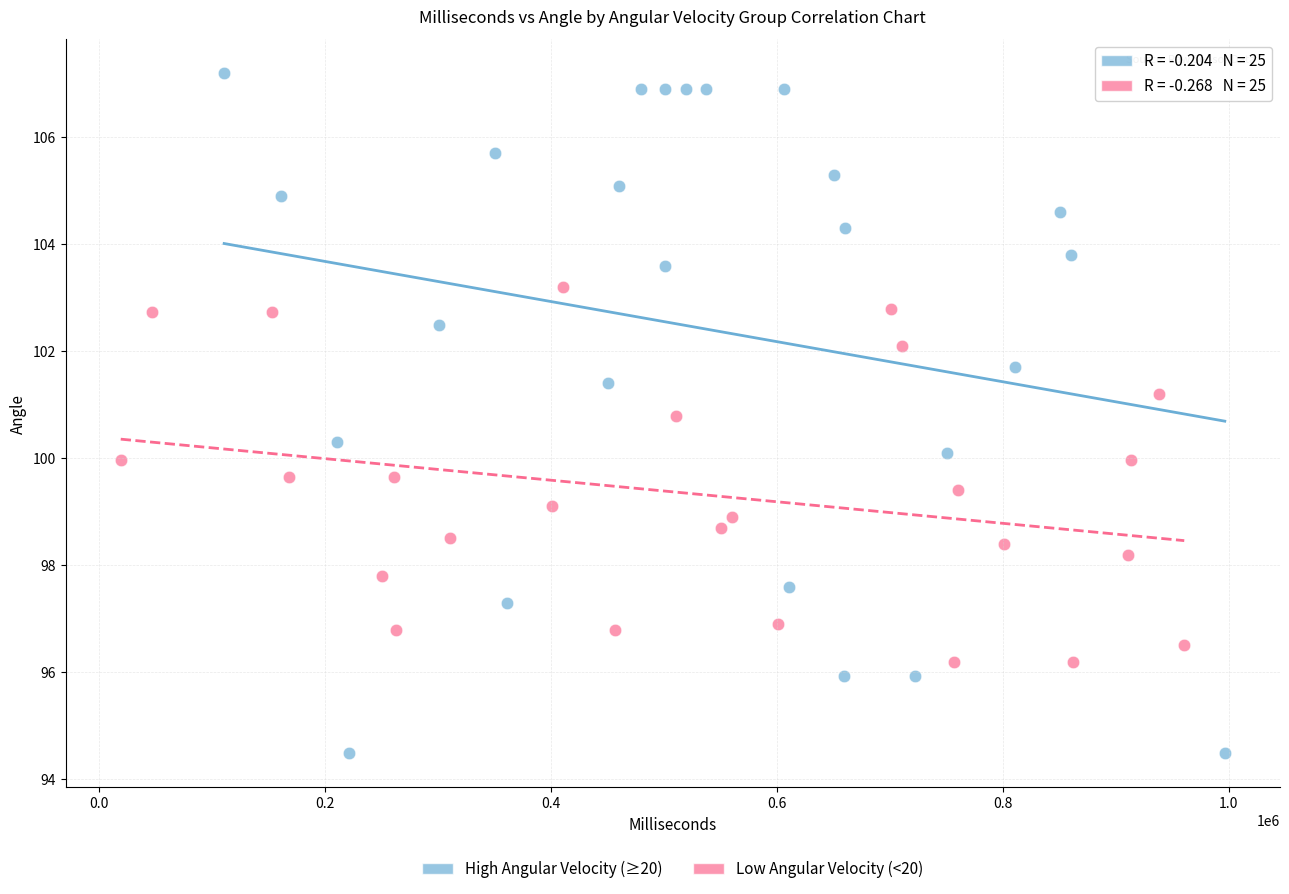

Which series reaches the minimum Y coordinate?

High Angular Velocity (≥20)